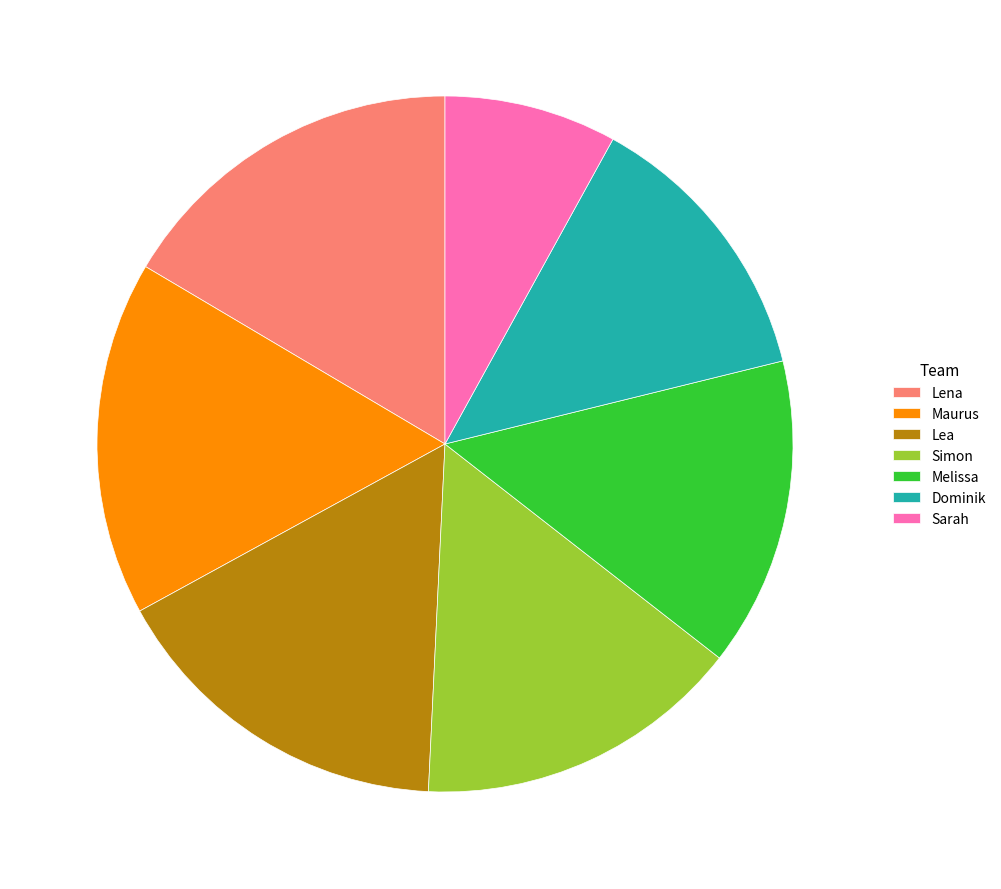

Is the sum of Maurus and Lea greater than half?

No